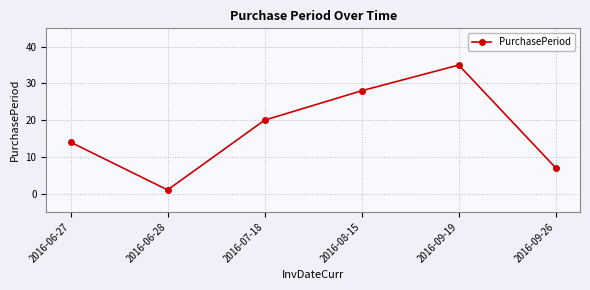

Count the number of categories in the chart.

6